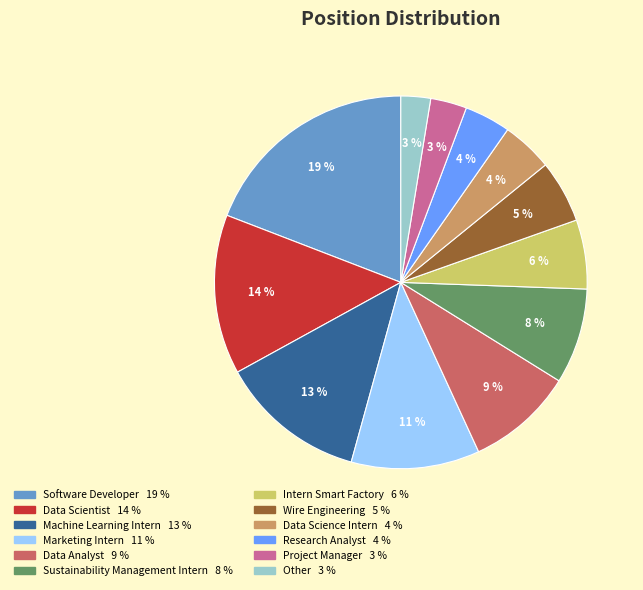

Count the number of slices in the pie.

12